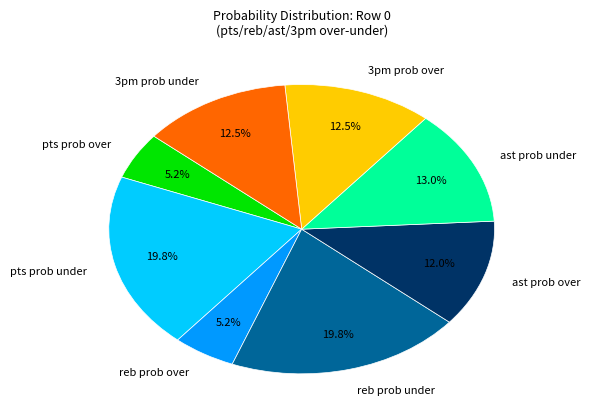

Do 3pm prob under and 3pm prob over together represent more than half of the pie?

No